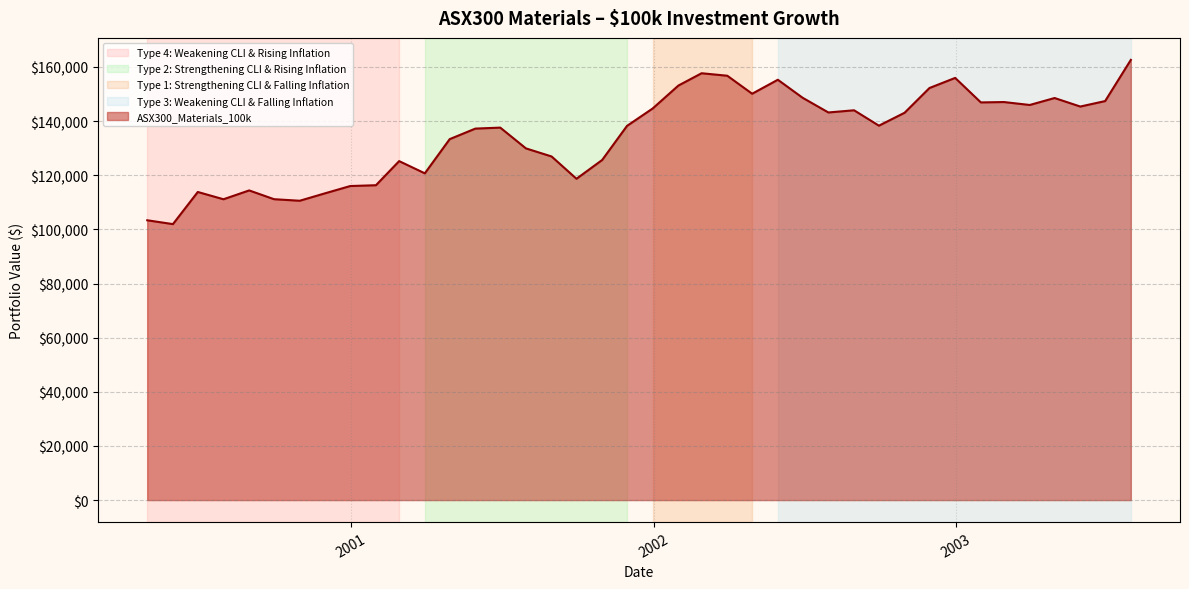

What is the minimum value shown in the chart?

101942.1